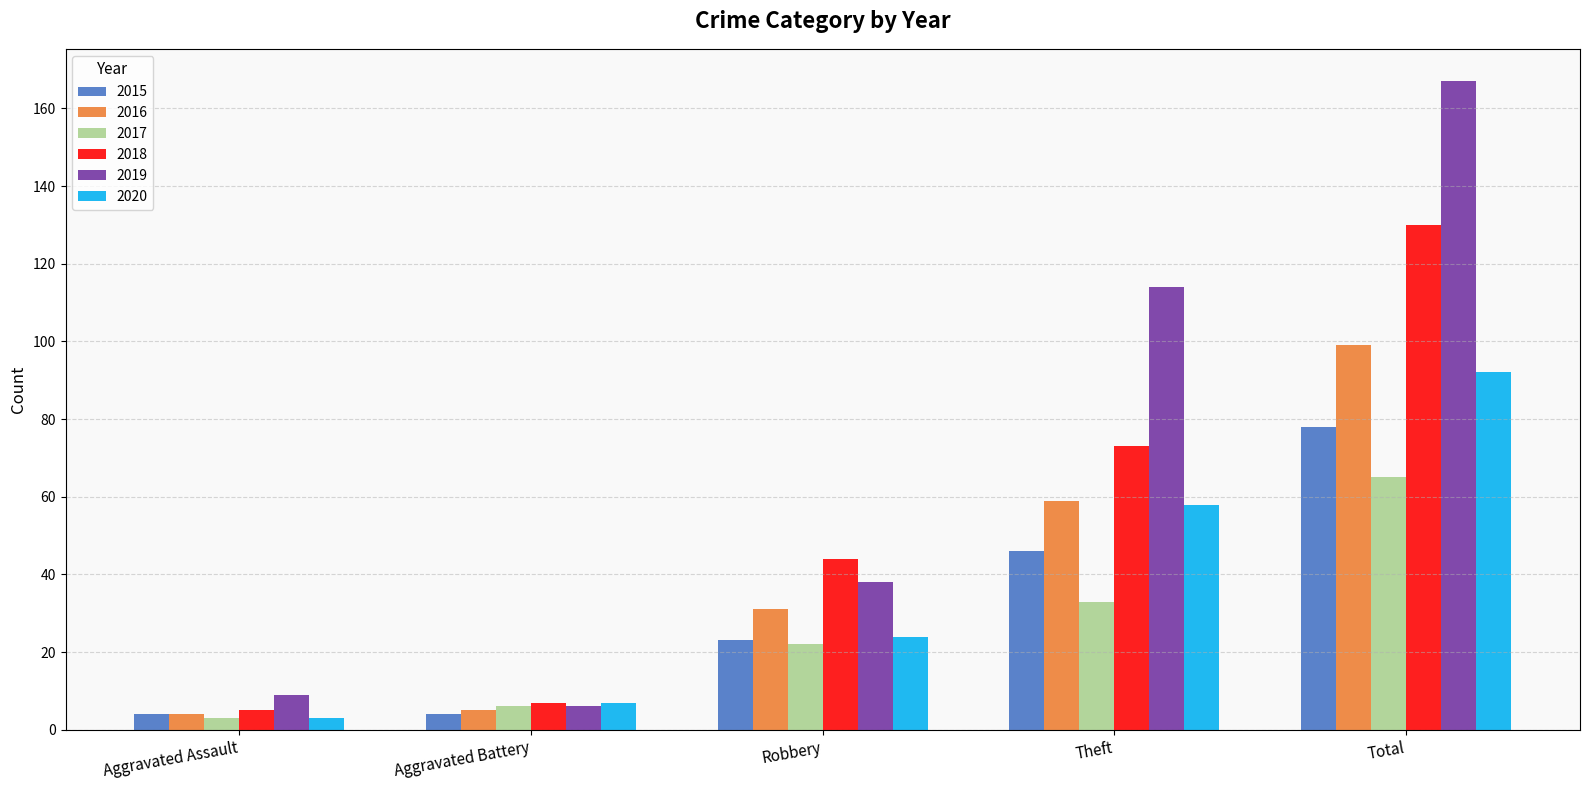

What is the value of the 2018 bar at the 1st from the left?

5